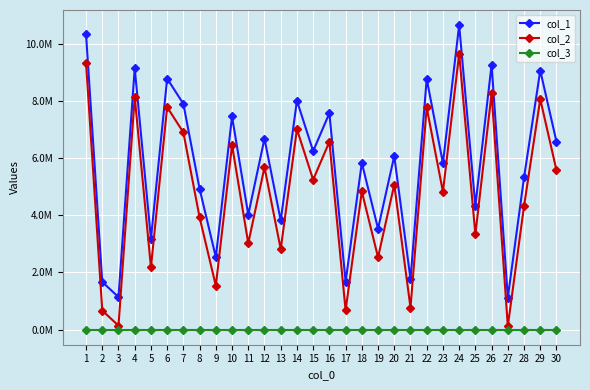

True or false: col_1 and col_2 cross at least once.

False